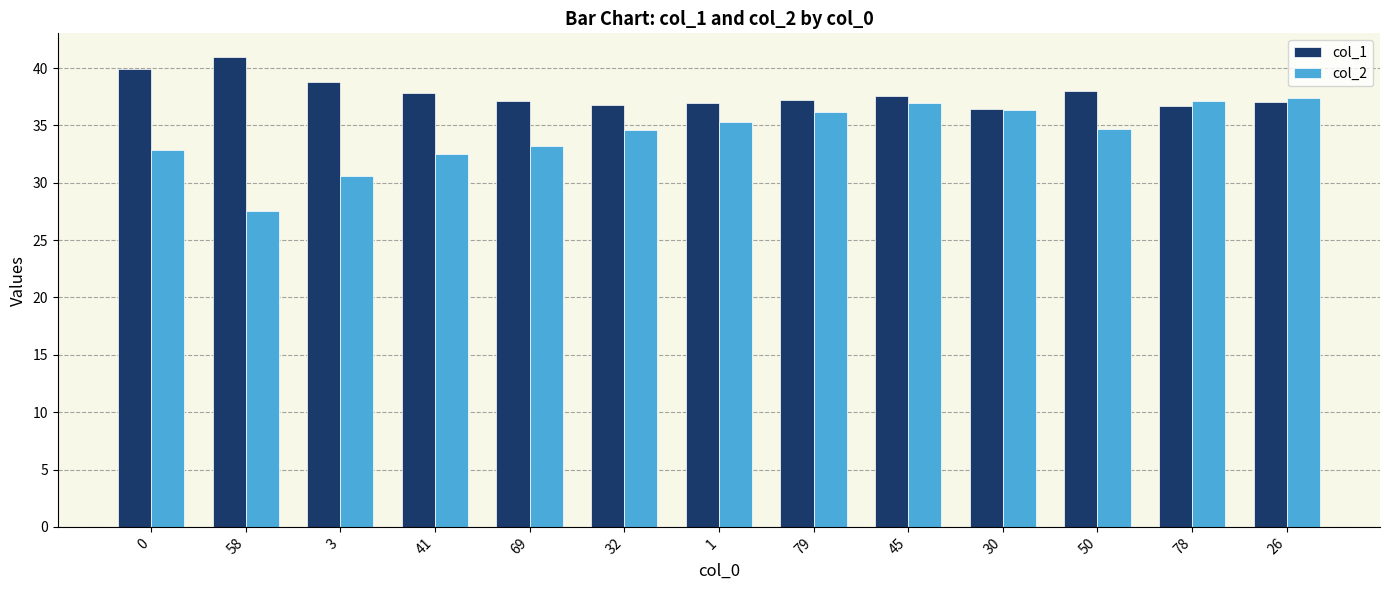

Which series has the largest total across all categories?

col_1